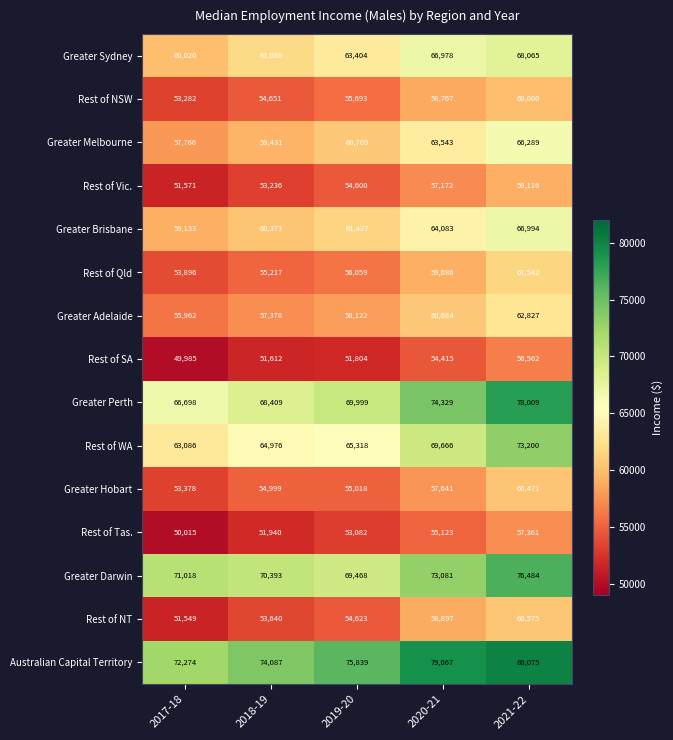

What is the spread (max minus min) of values at 2021-22?

23513